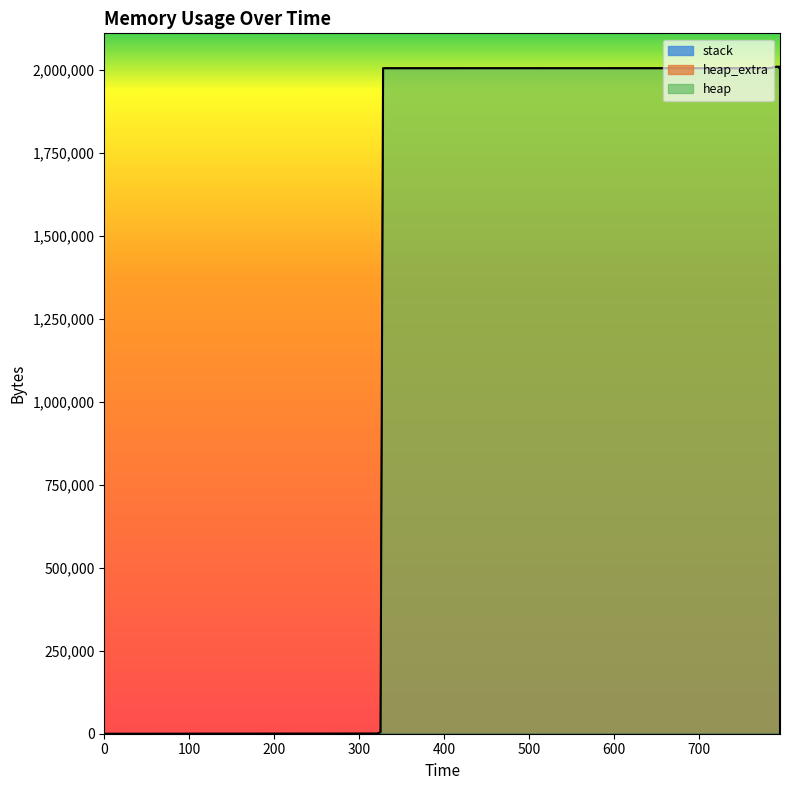

The value of heap at 795 is 1119806. True or false?

False